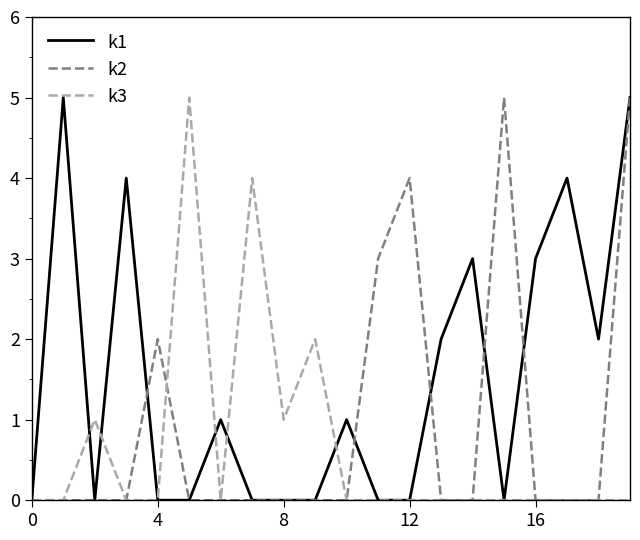

Reading right to left, list all the values displayed in this chart.

k1: 5	2	4	3	0	3	2	0	0	1	0	0	0	1	0	0	4	0	5	0
k2: 5	0	0	0	5	0	0	4	3	0	0	0	0	0	0	2	0	0	0	0
k3: 0	0	0	0	0	0	0	0	0	0	2	1	4	0	5	0	0	1	0	0